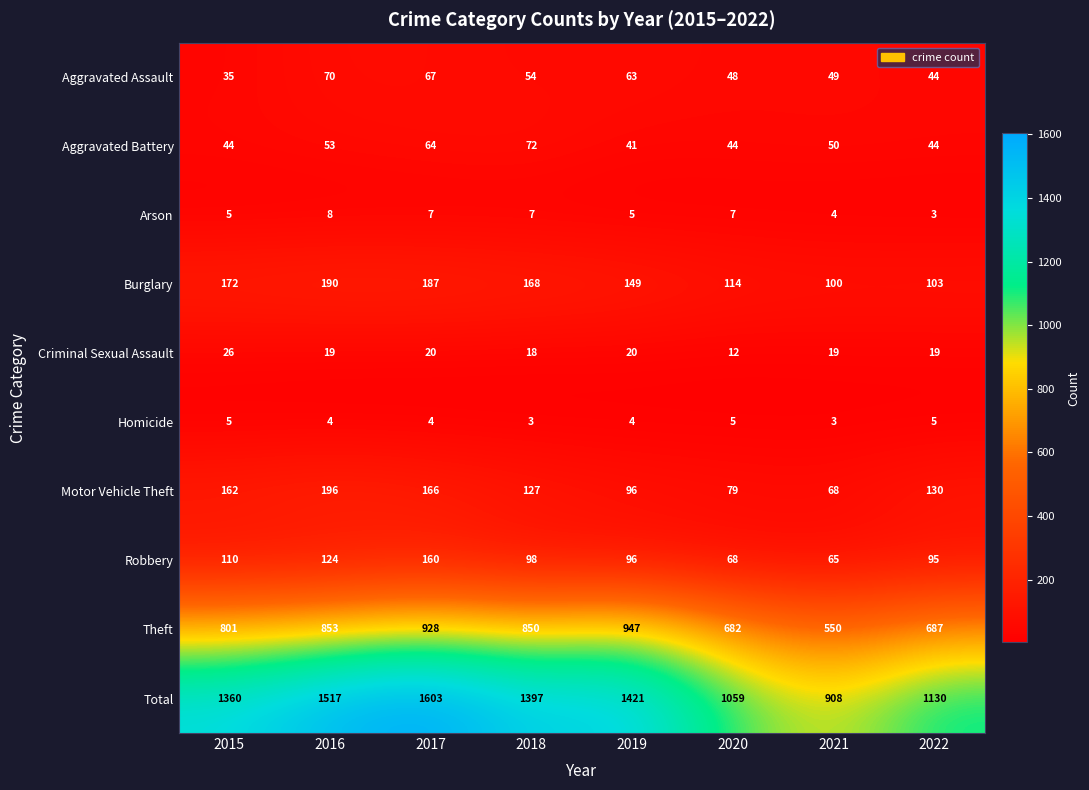

List the series in order of their peak value, highest first.

Total, Theft, Motor Vehicle Theft, Burglary, Robbery, Aggravated Battery, Aggravated Assault, Criminal Sexual Assault, Arson, Homicide